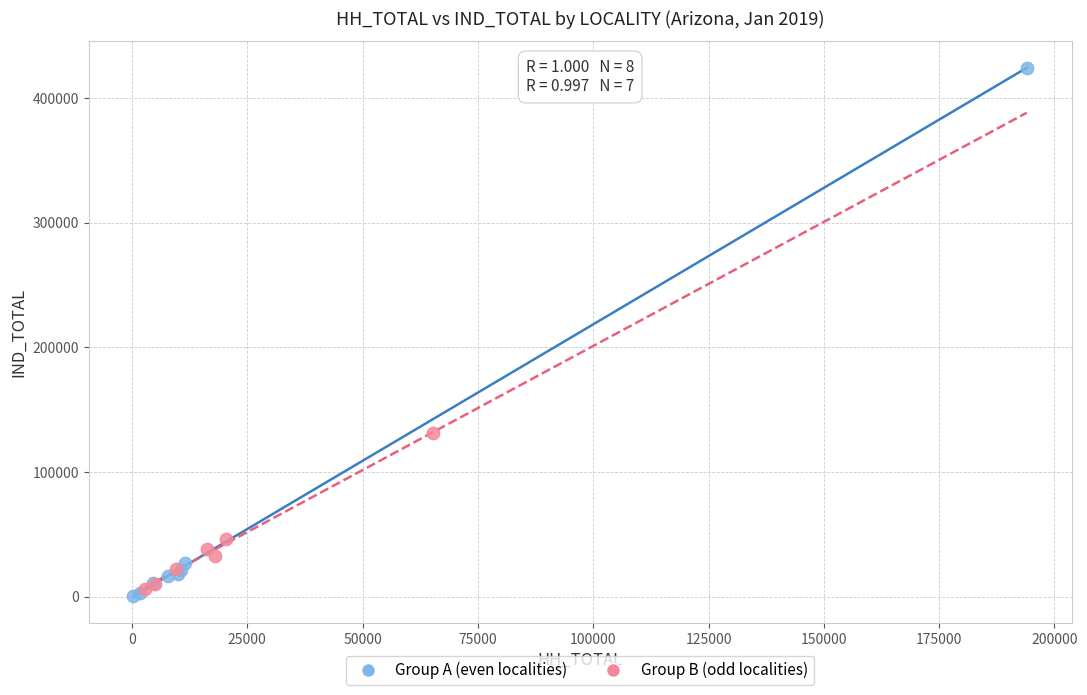

Which series has the widest spread of Y values?

Group A (even localities)